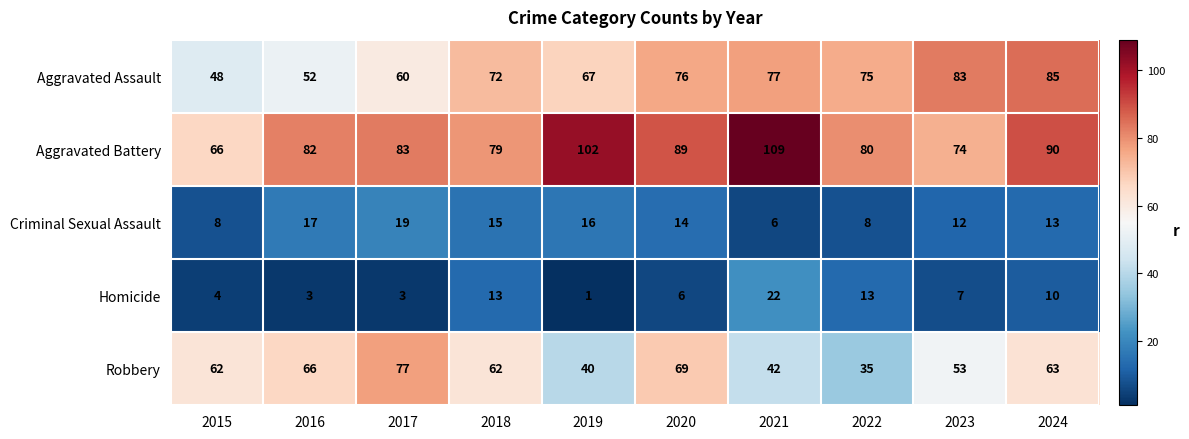

The value of Robbery at 2017 is 77. True or false?

True